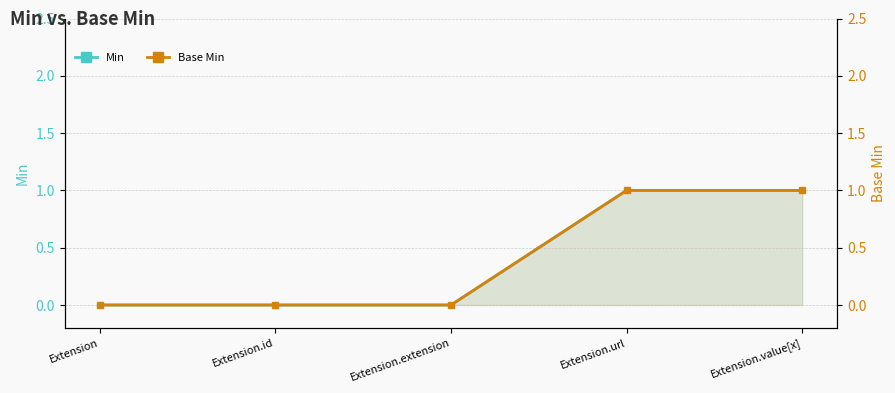

The value of Base Min at Extension.extension is 0. True or false?

False